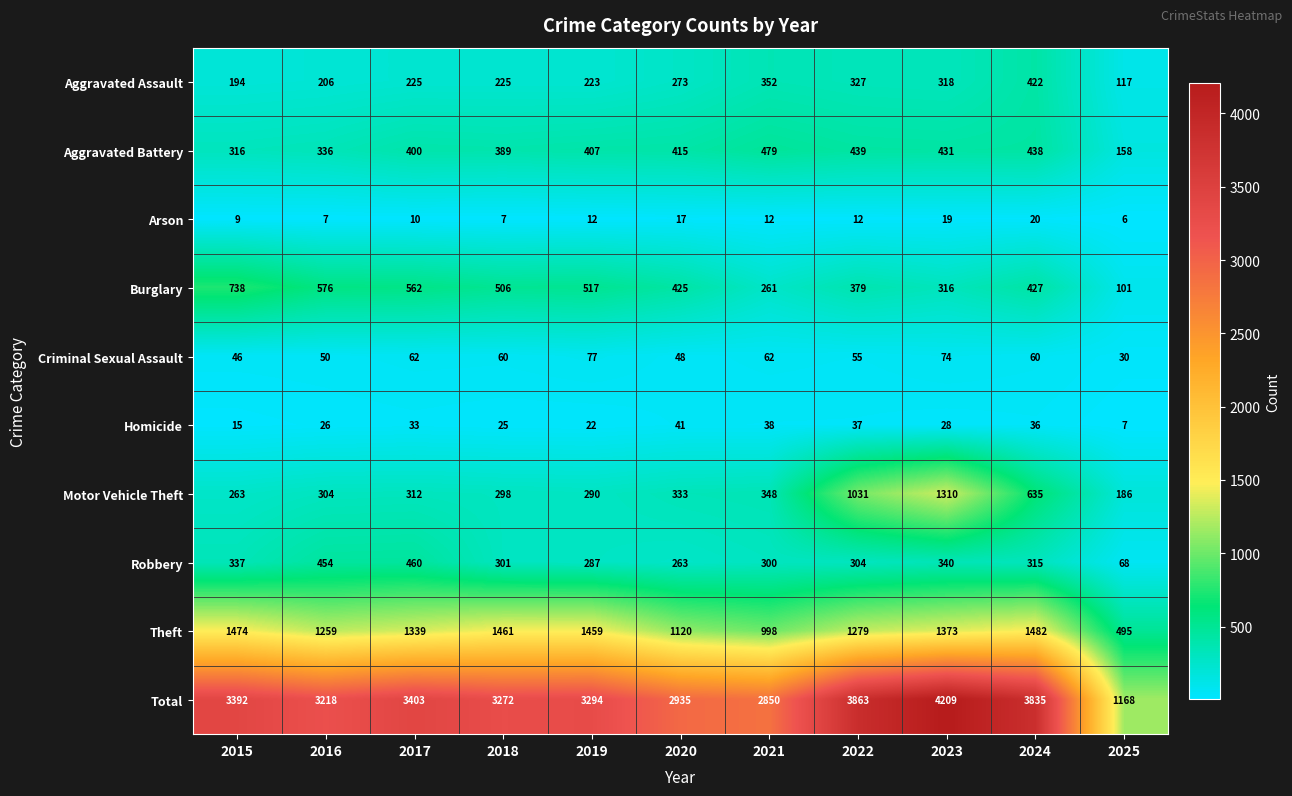

True or false: Burglary has a value of 227 at 2022.

False